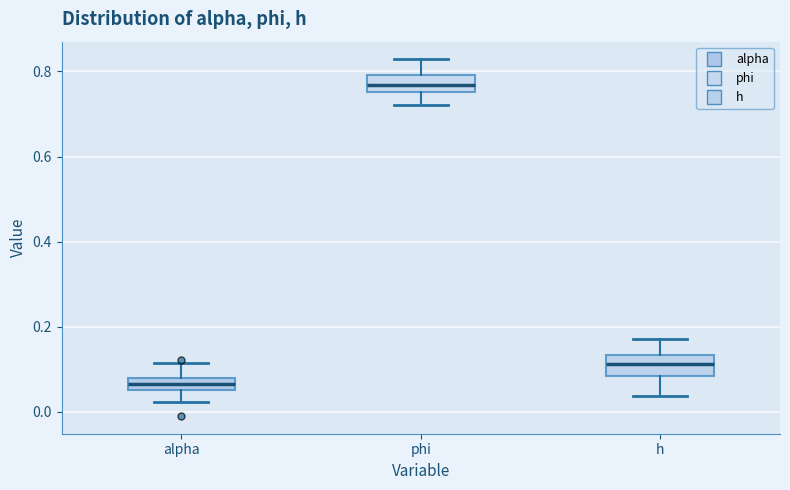

Which box's median line is the lowest?

alpha